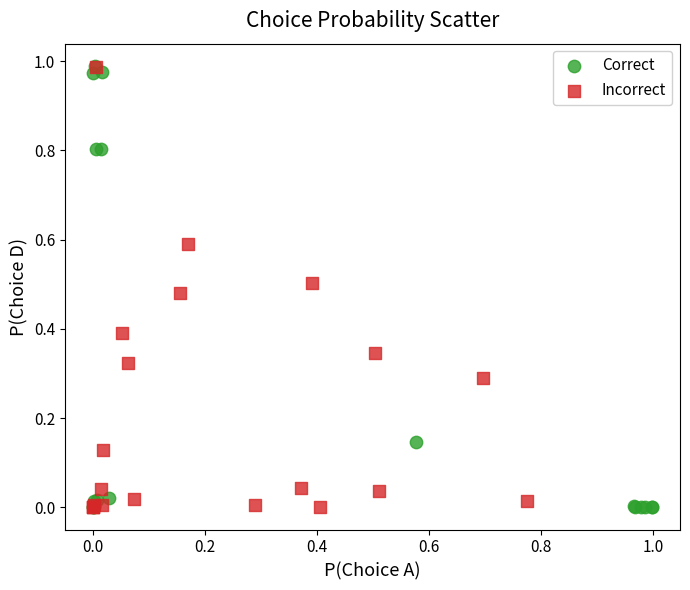

What are all the series names shown in the legend?

Correct, Incorrect